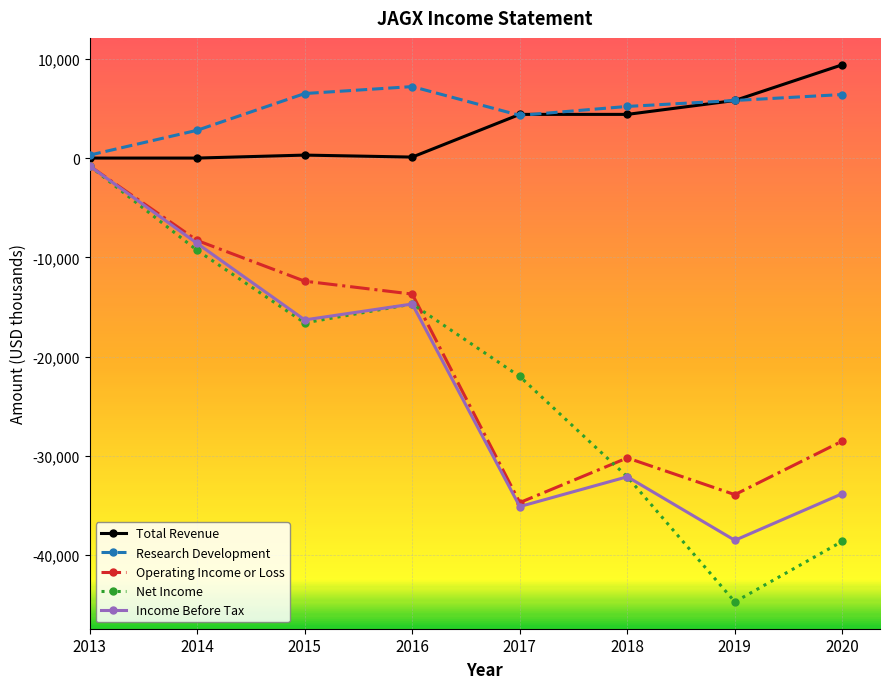

List the labels in order of Income Before Tax value, largest first.

2013, 2014, 2016, 2015, 2018, 2020, 2017, 2019